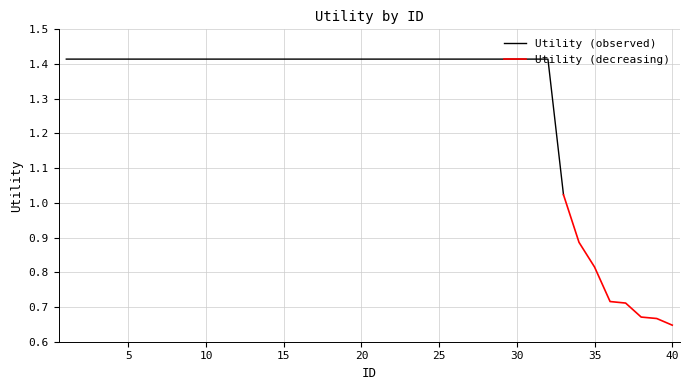

True or false: the data shows 1.4 at 22.

True